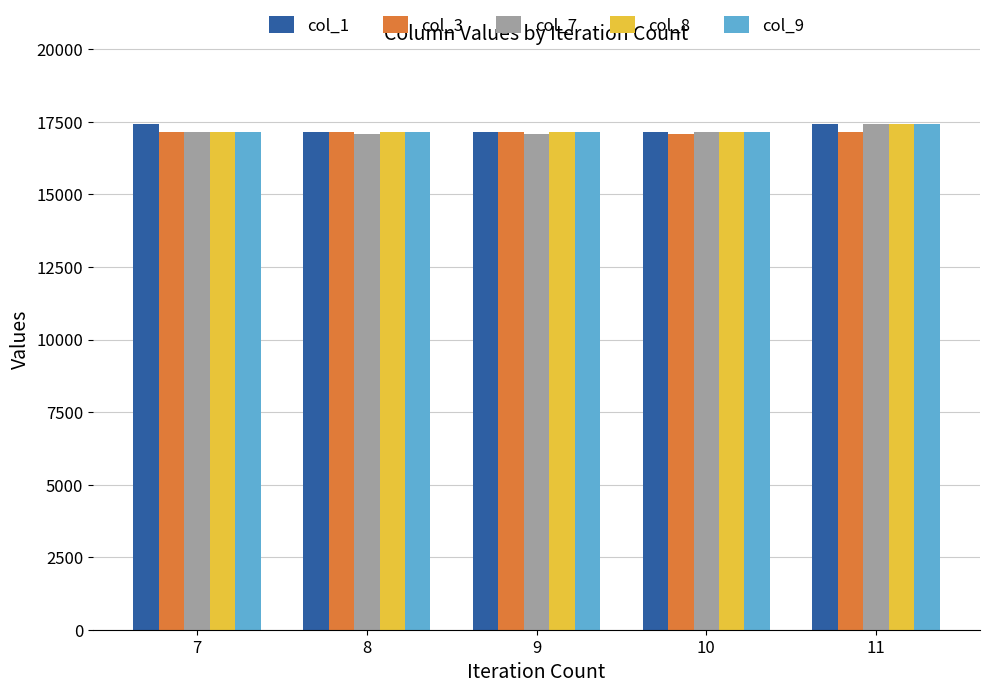

What is the greatest value displayed?

17438